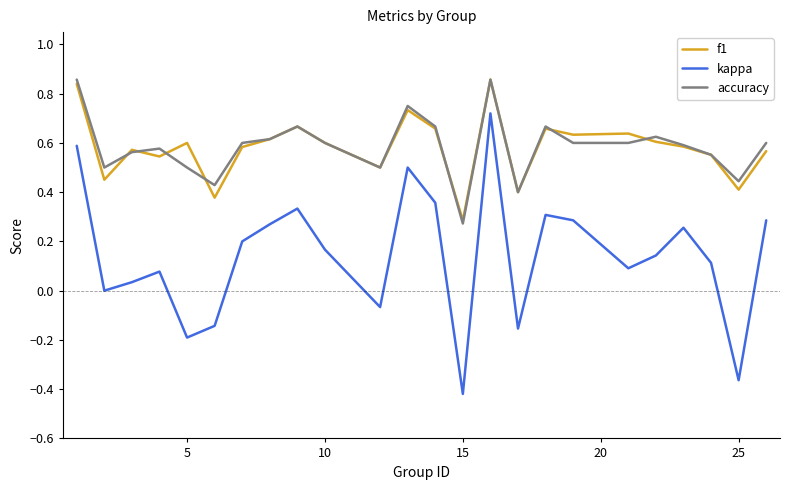

How many lines are shown in the chart?

3